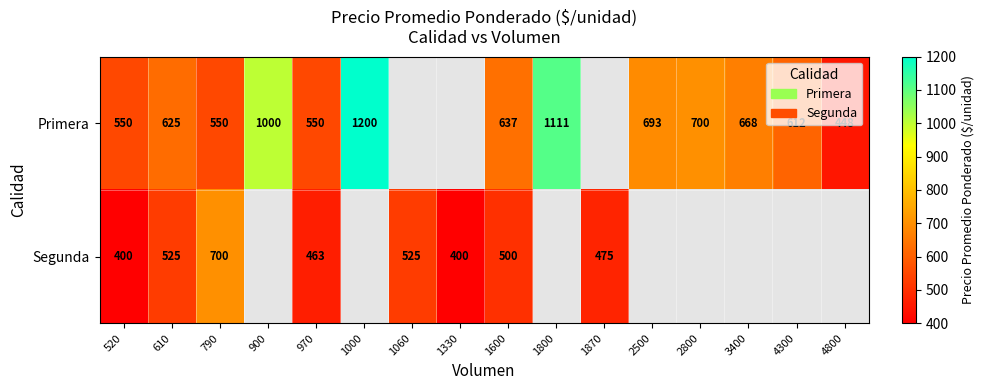

At 610, list the series in order from smallest to largest.

Segunda, Primera